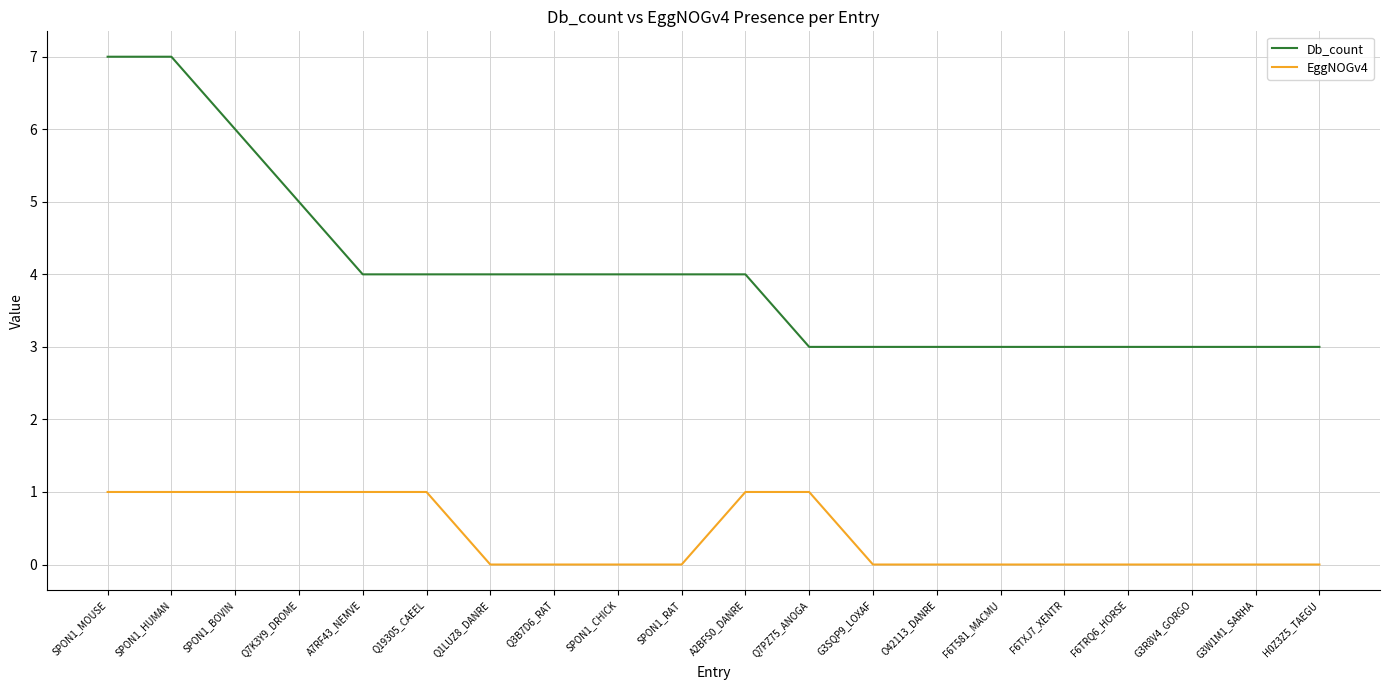

The value of Db_count at F6T581_MACMU is 1. True or false?

False